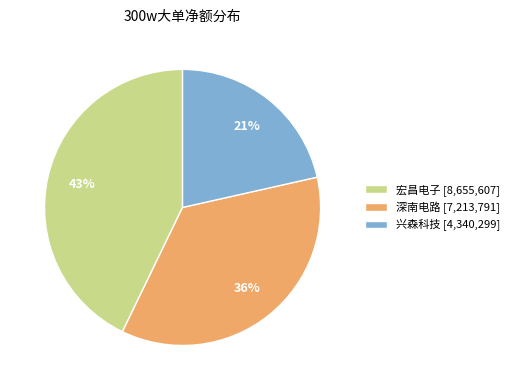

Which slice is the smallest?

兴森科技 [4,340,299]